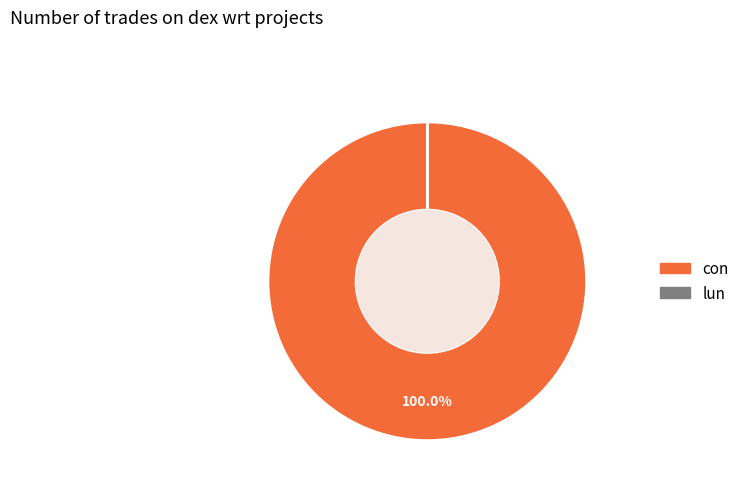

Which slice is the largest?

con